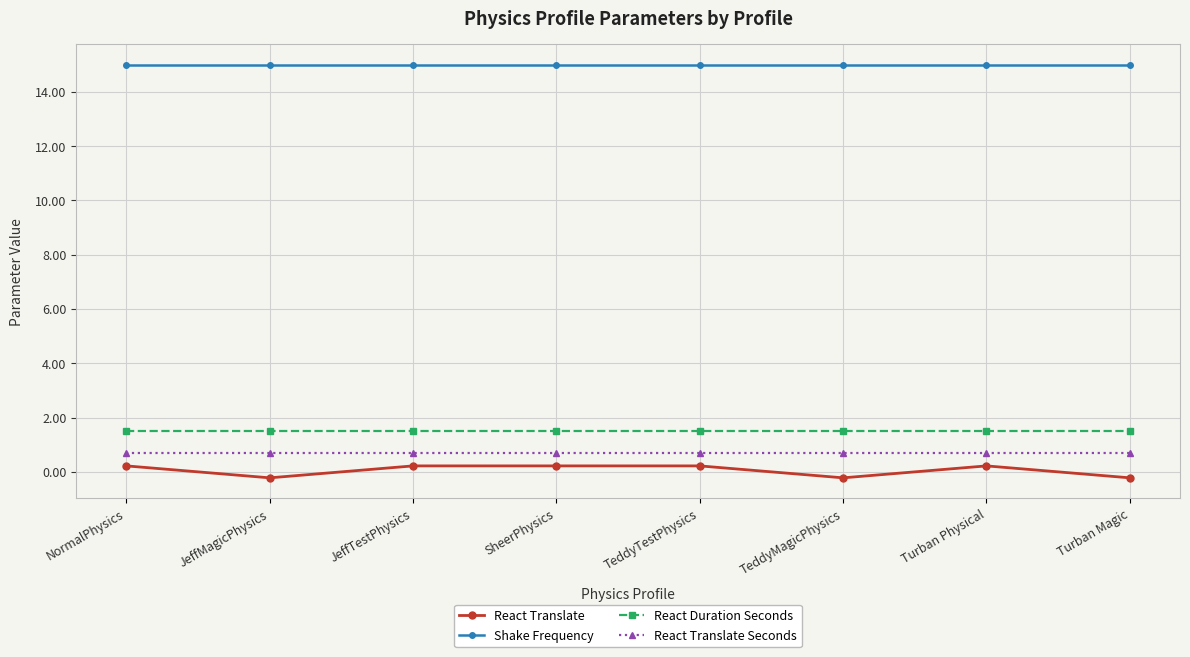

Is it true that Shake Frequency equals 24.1 at NormalPhysics?

False